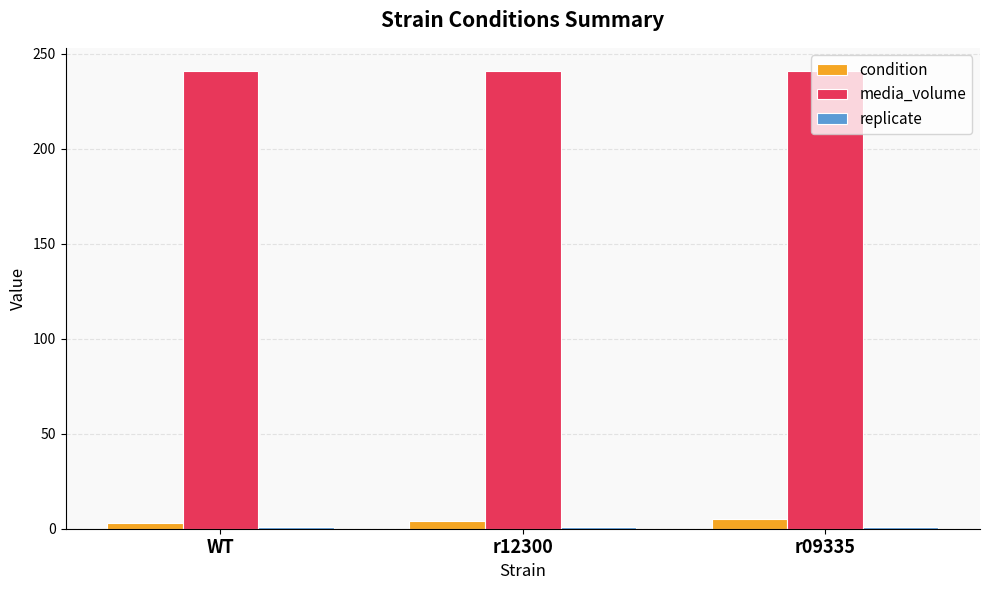

What is the maximum value shown in the chart?

241